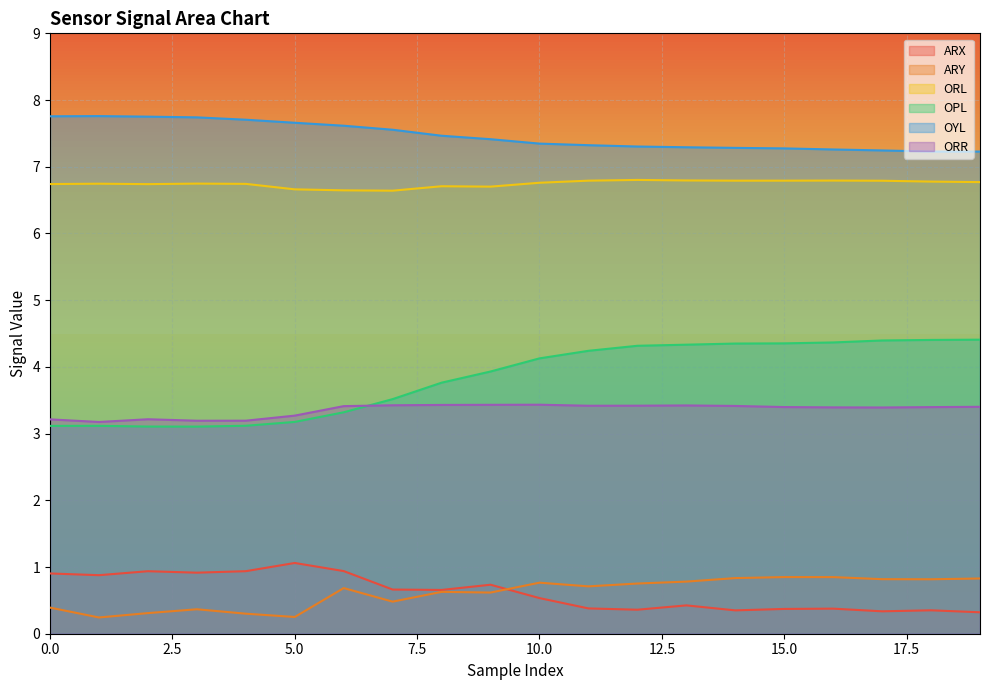

What is the difference between the maximum and minimum values in the ARX series?

0.7